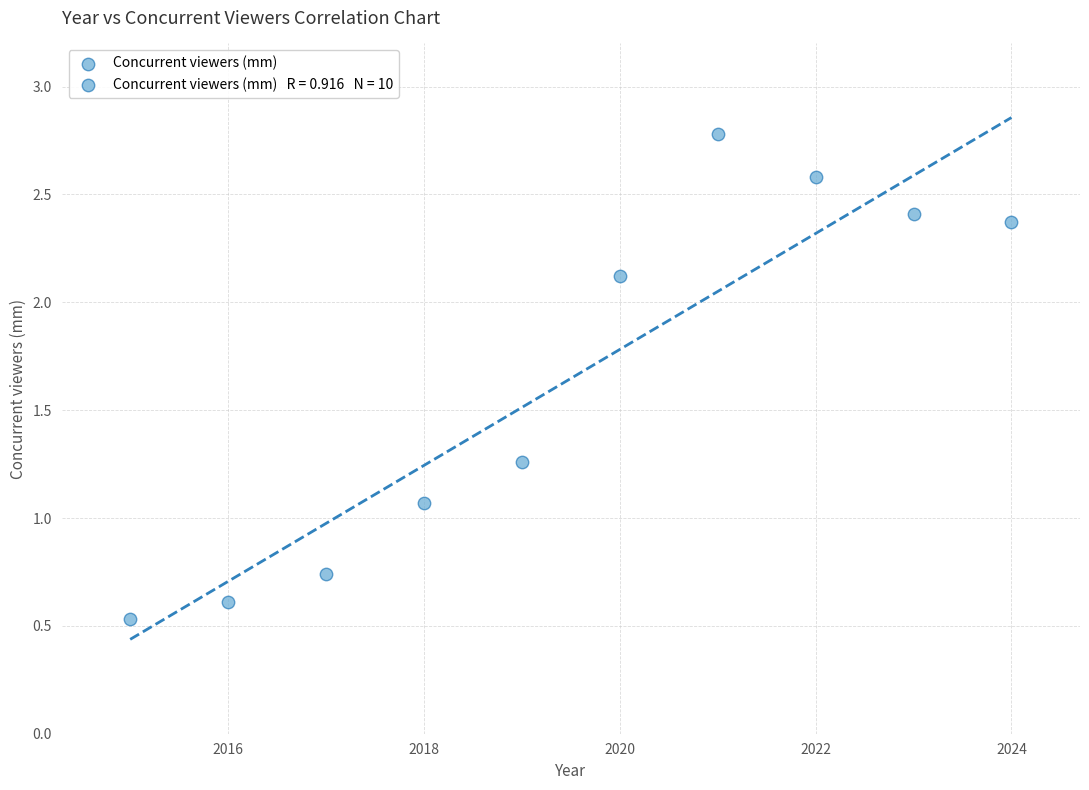

What is the range of X values (max minus min)?

9.0